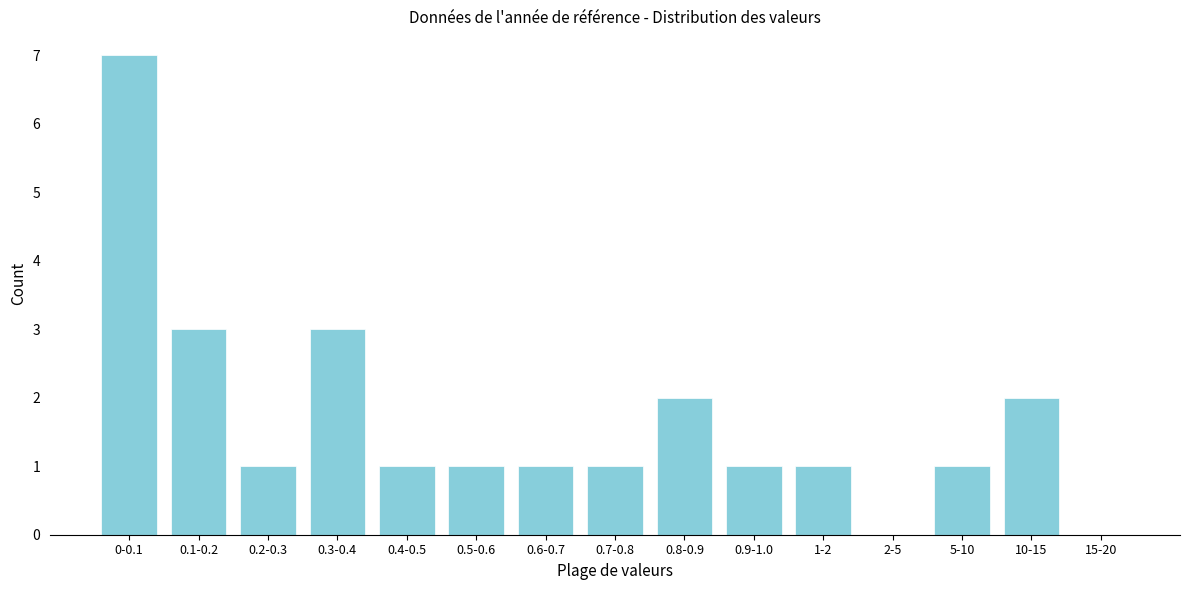

Reading left to right, extract all data points from this chart.

0-0.1=7	0.1-0.2=3	0.2-0.3=1	0.3-0.4=3	0.4-0.5=1	0.5-0.6=1	0.6-0.7=1	0.7-0.8=1	0.8-0.9=2	0.9-1.0=1	1-2=1	2-5=0	5-10=1	10-15=2	15-20=0